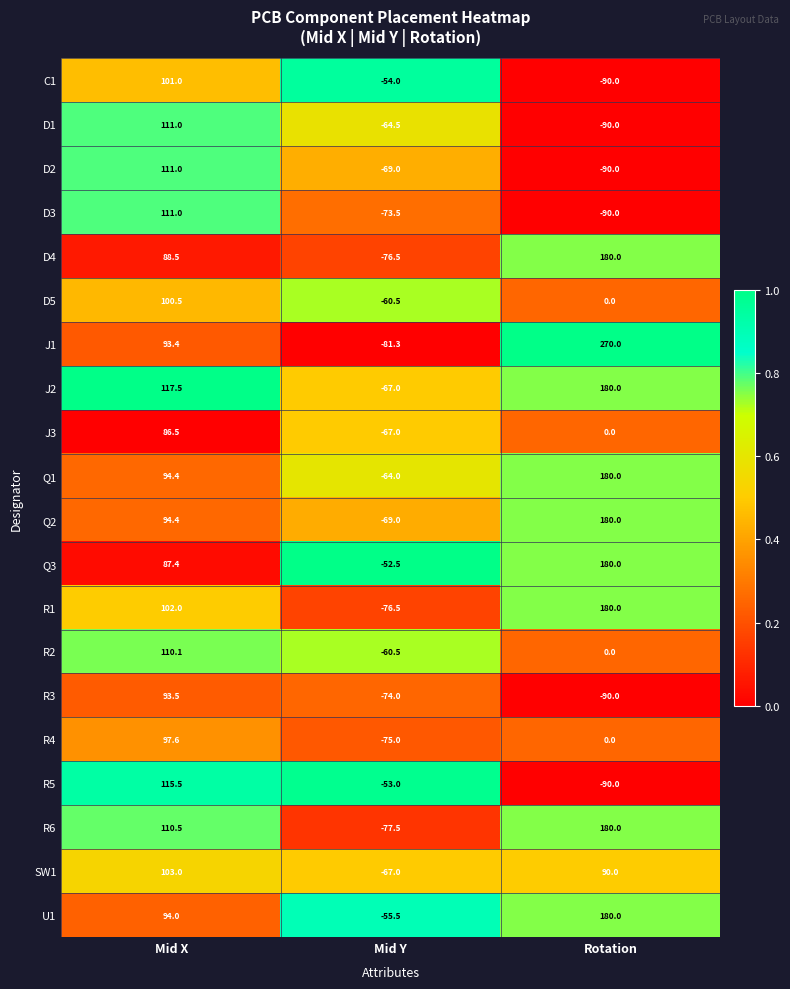

What is the total value across all series at Mid Y?

-1337.8